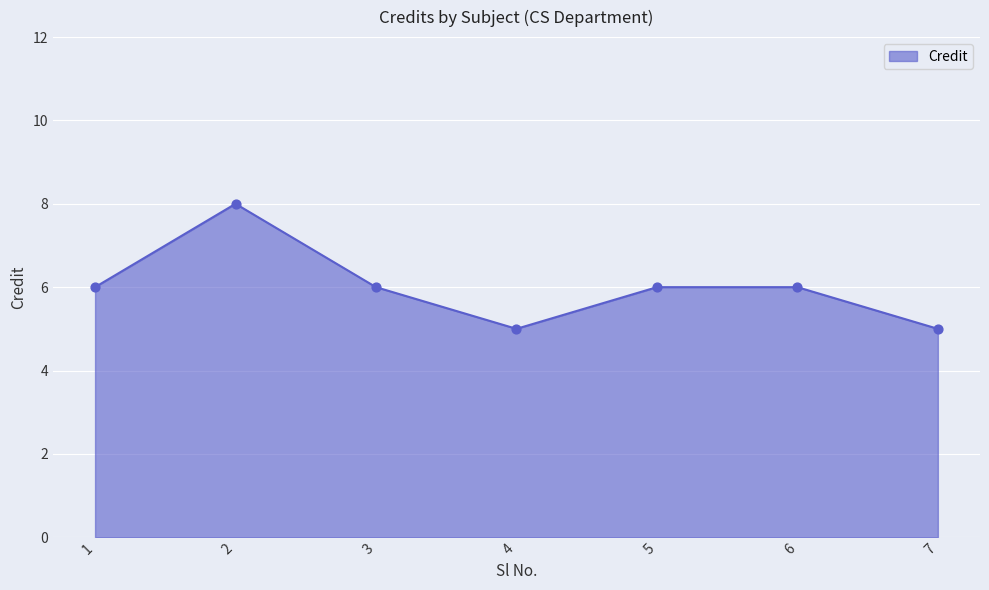

Between 2 and 1, which is larger?

2